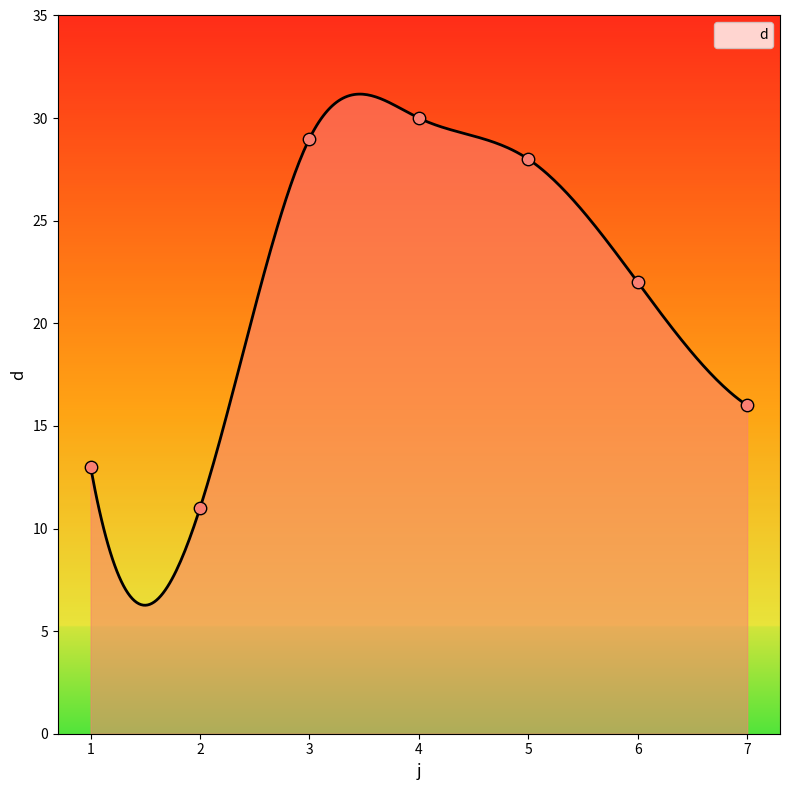

What is the change in value from 4 to 7?

-14